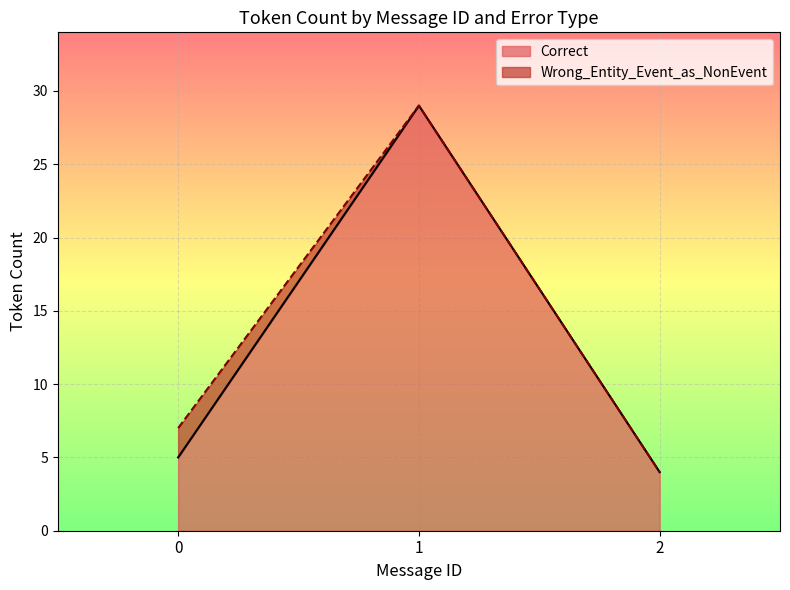

What is the difference between the maximum and minimum values in the Correct series?

25